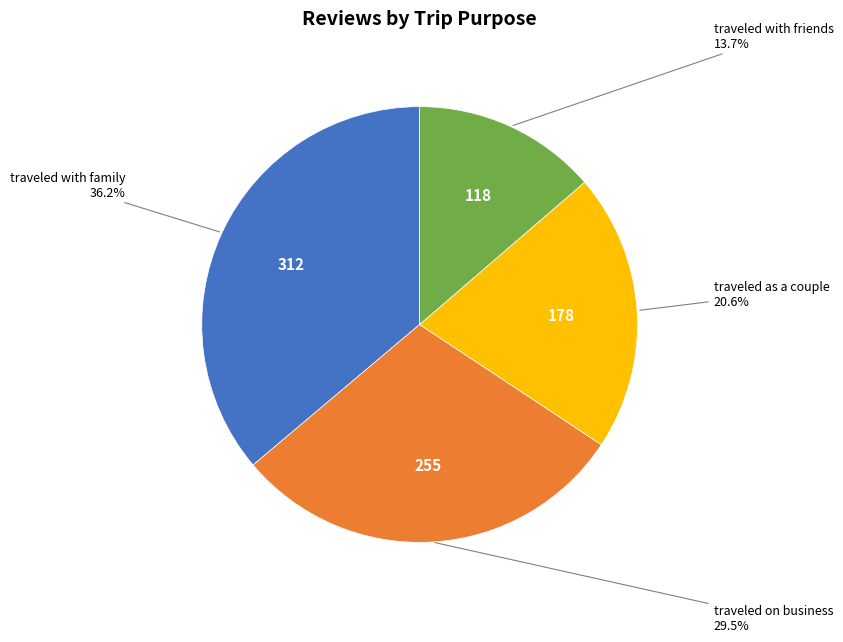

Rank the categories by value from highest to lowest.

traveled with family, traveled on business, traveled as a couple, traveled with friends